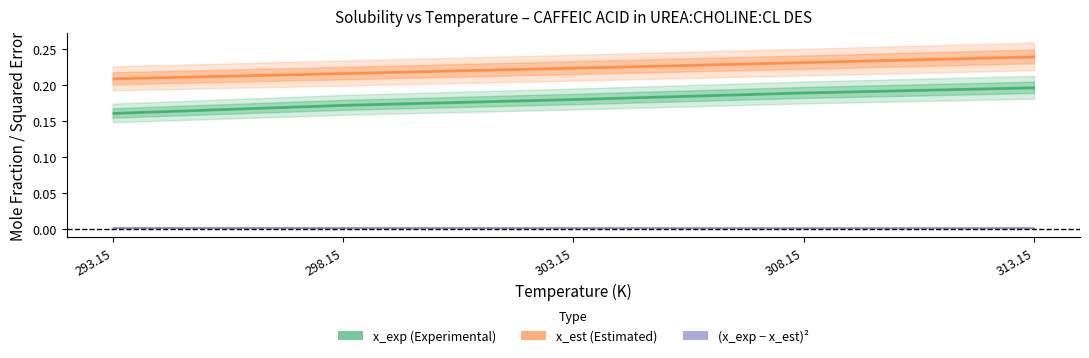

Which has a higher value, 293.15 or 303.15?

303.15